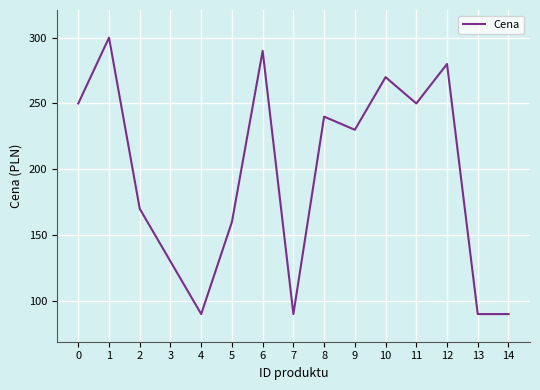

What is the smallest value displayed?

90.0